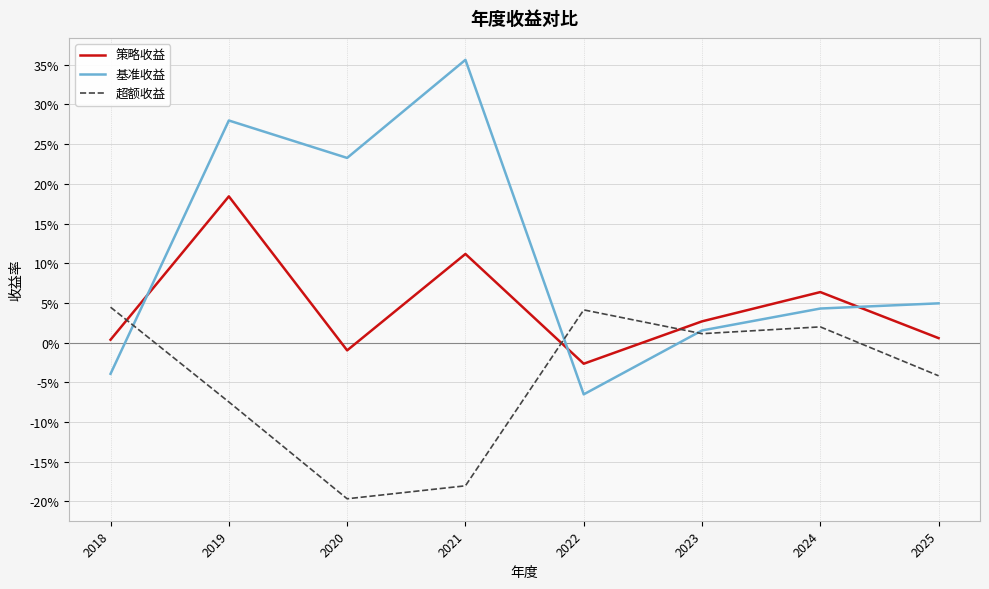

Is the value of 策略收益 at 2022 greater than the value of 超额收益 at 2021?

Yes